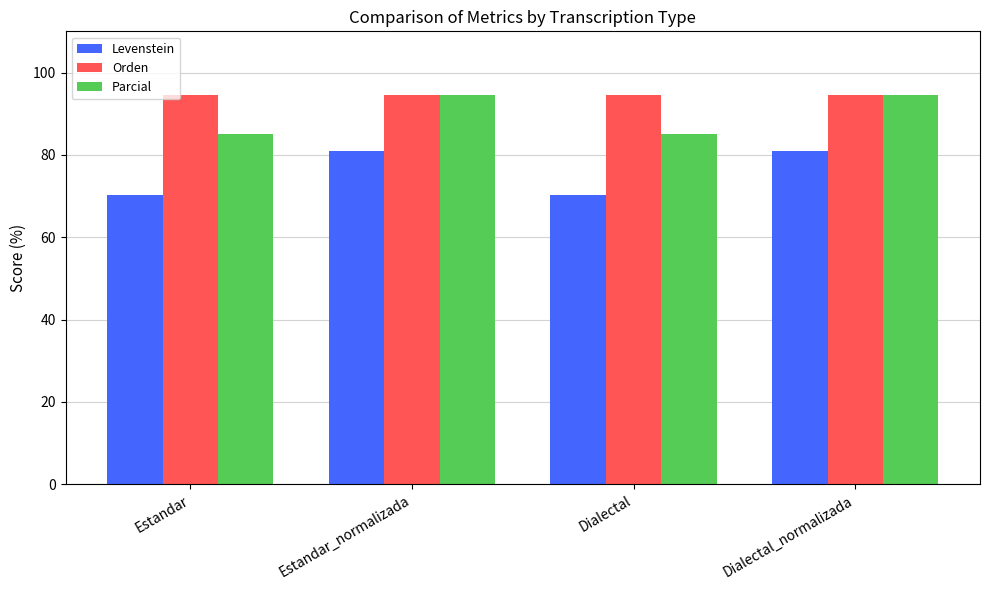

What is the approximate value of Orden at Dialectal?

94.4